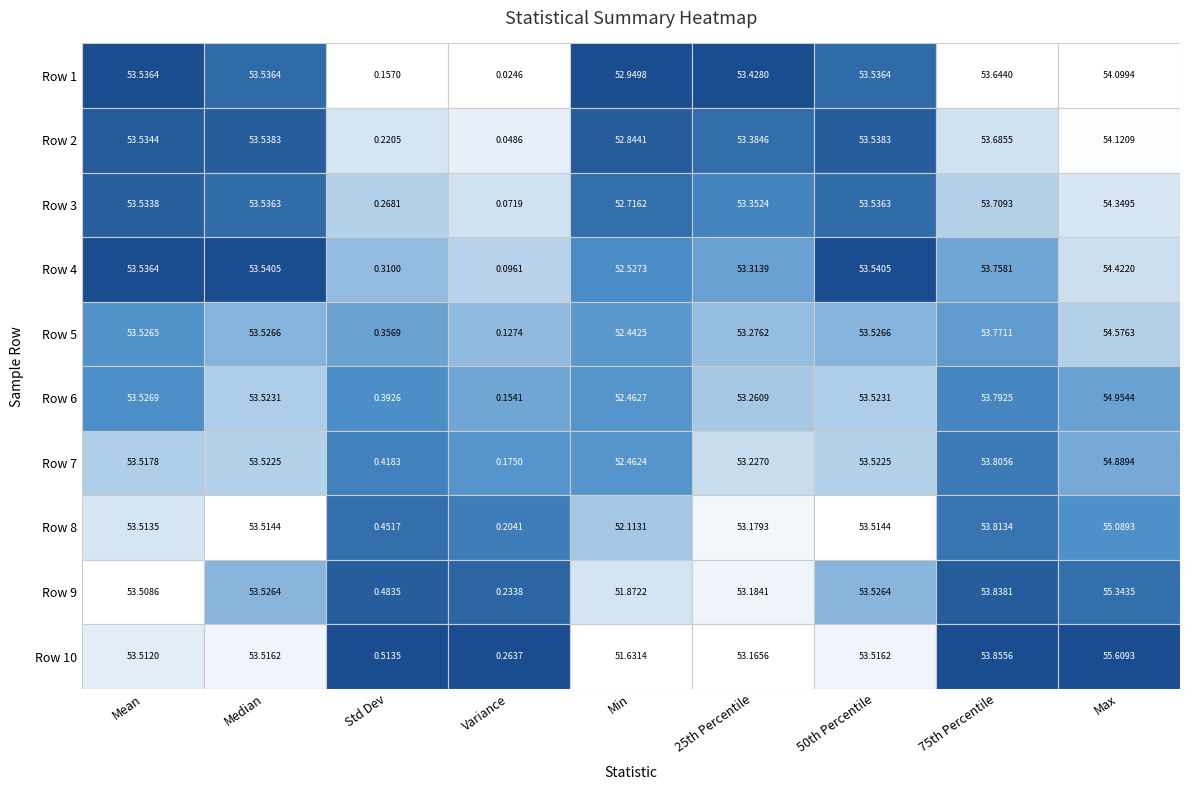

Is it true that Median equals 53.5 at 0?

True